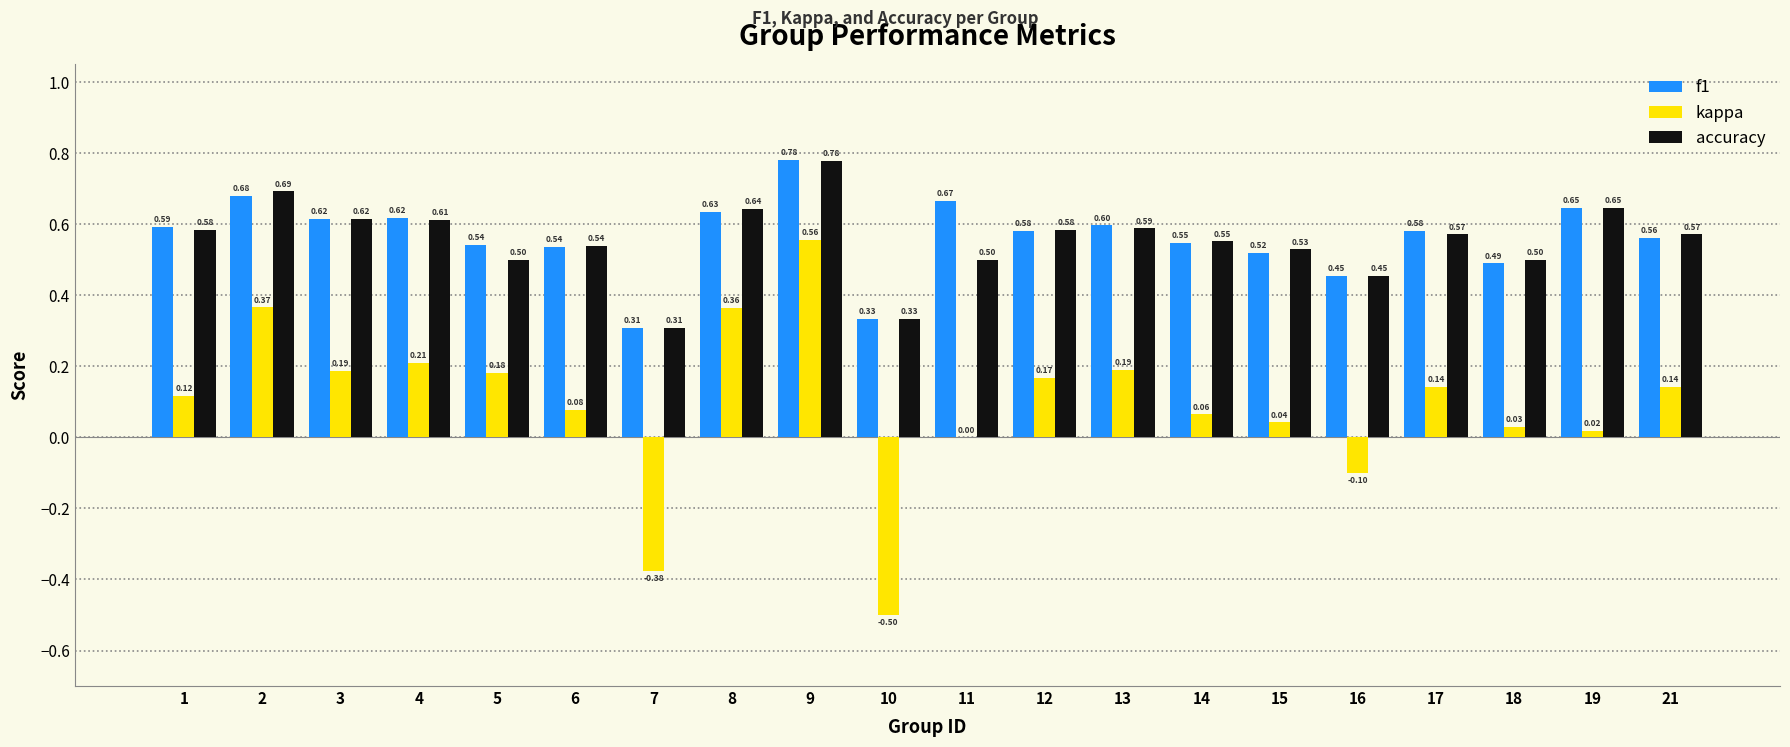

What is the sum of the f1 values at 11 and 19?

1.3